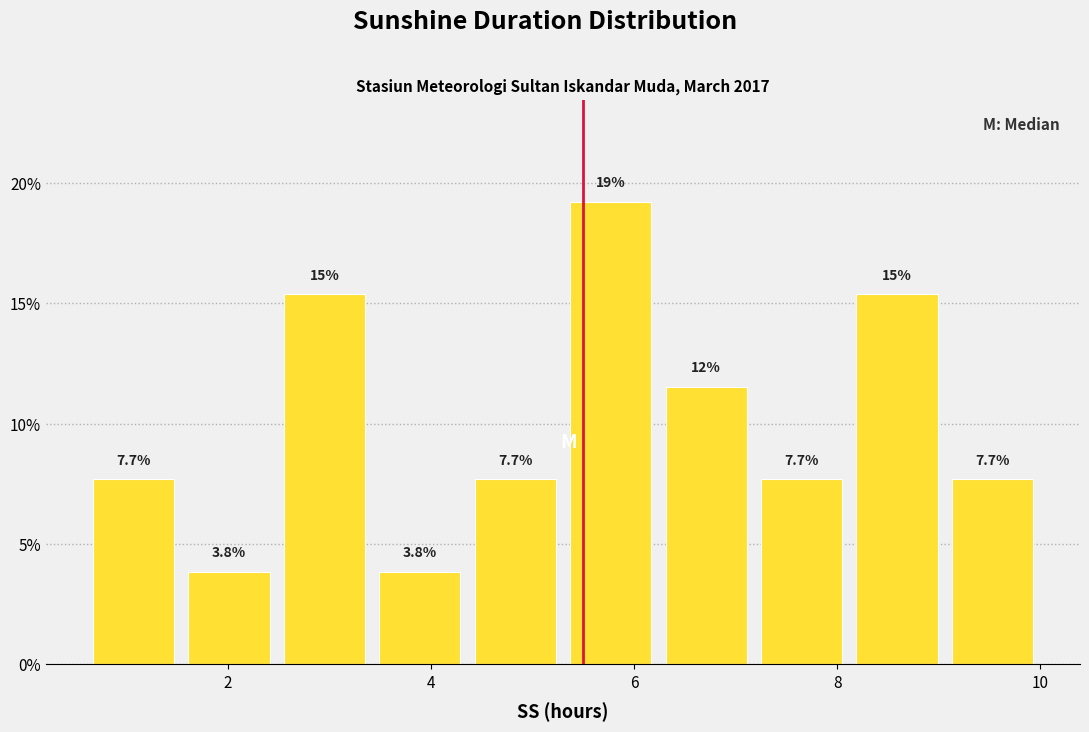

Which range on the x-axis has the tallest bar?

5.30 to 6.24